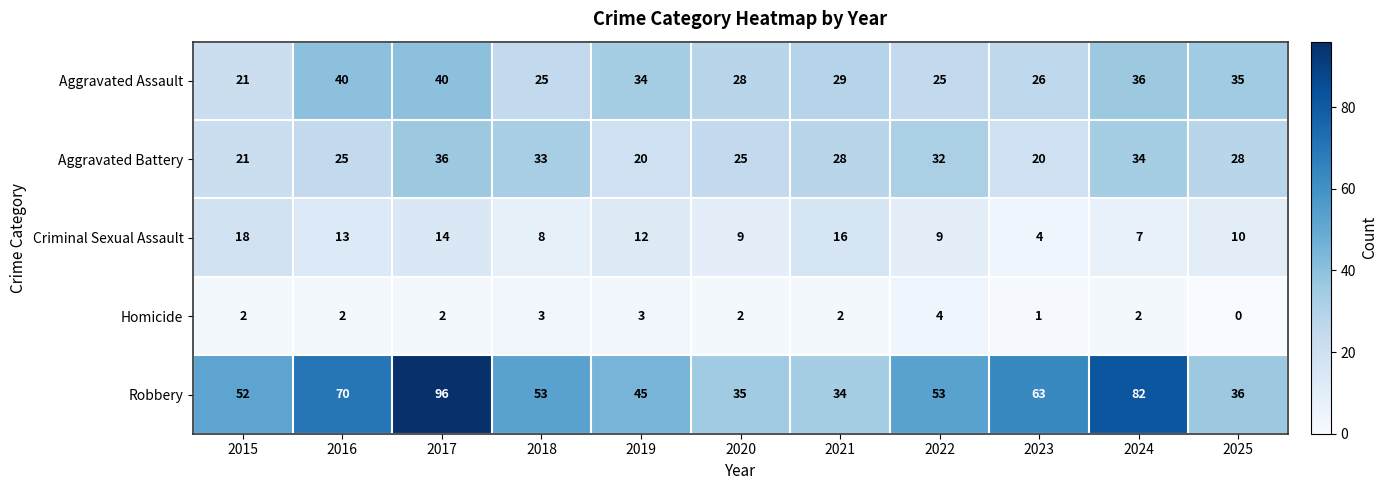

Where is Robbery nearest to the value 65?

2023